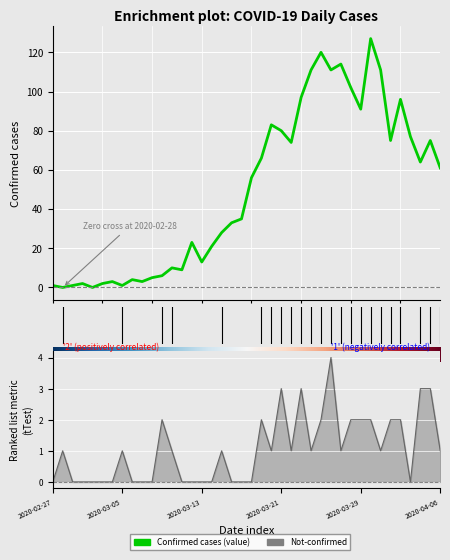

True or false: value has a value of 1 at 2020-03-03.

False